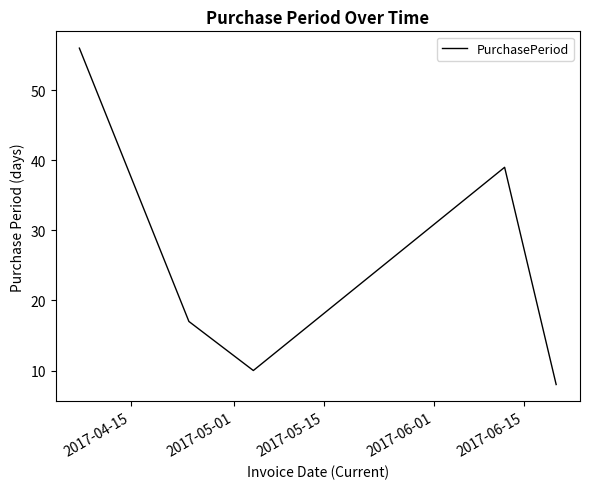

Reading right to left, list all the values displayed in this chart.

8	39	10	17	56